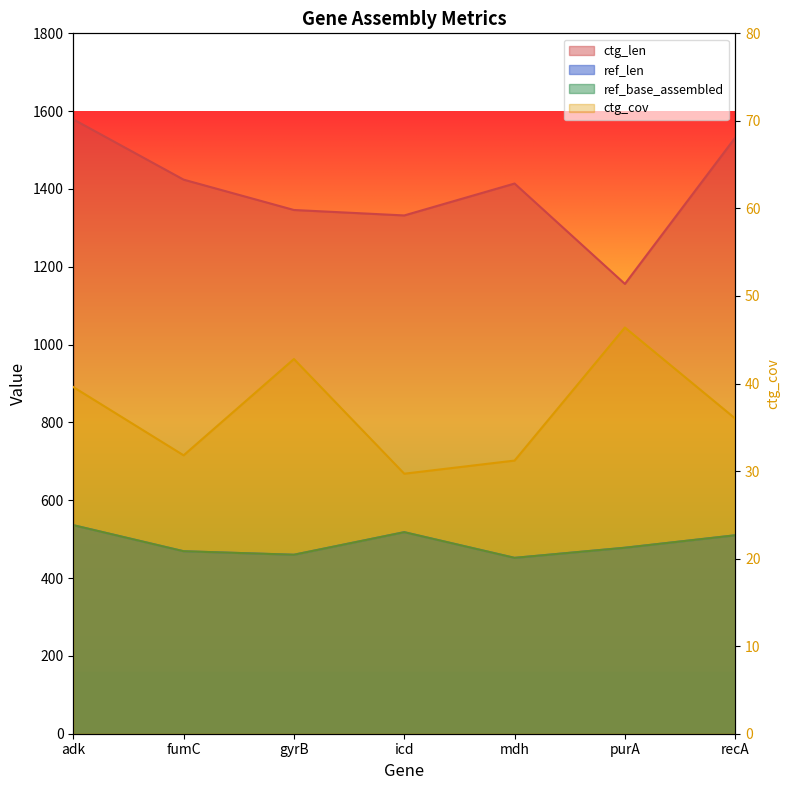

Count the number of data series in this chart.

4